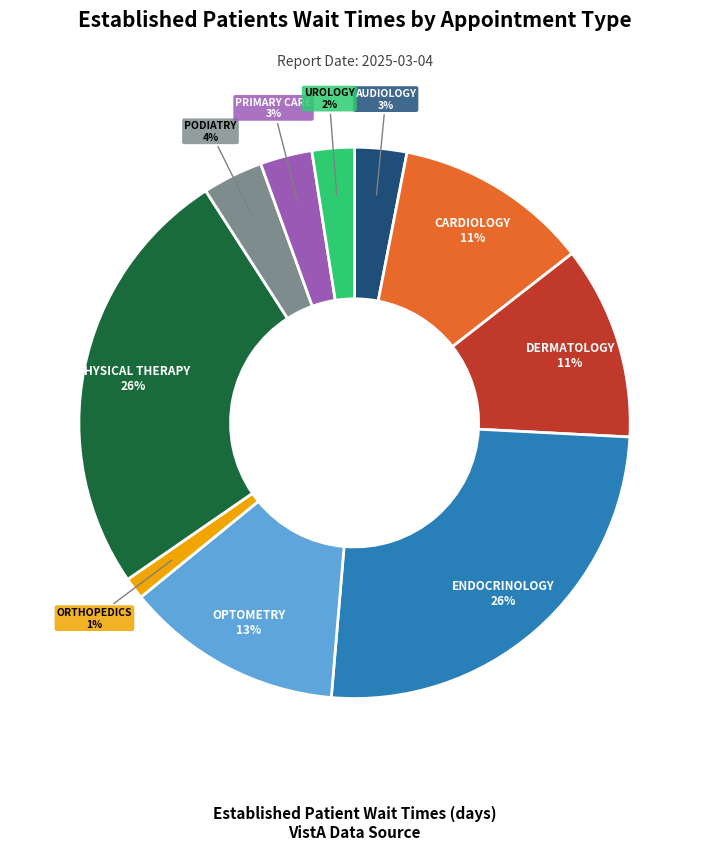

Which has a higher value, PHYSICAL THERAPY or DERMATOLOGY?

PHYSICAL THERAPY